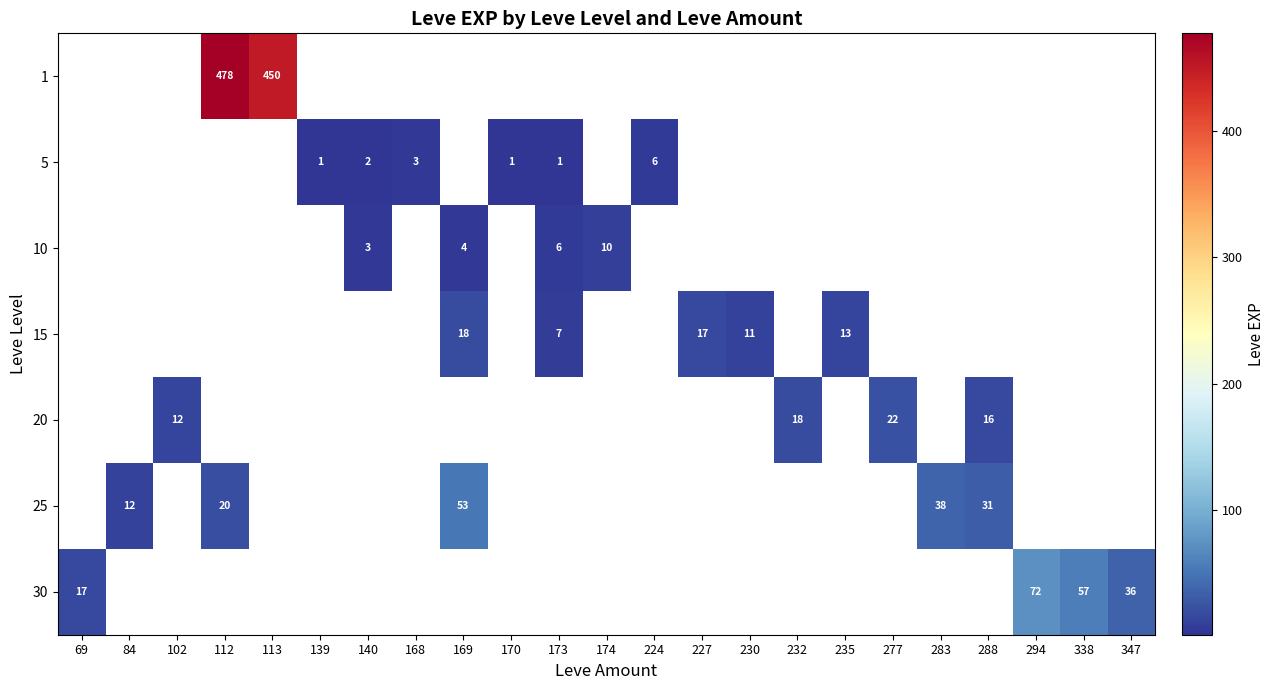

True or false: 10 has a value of 3.0 at 140.

True